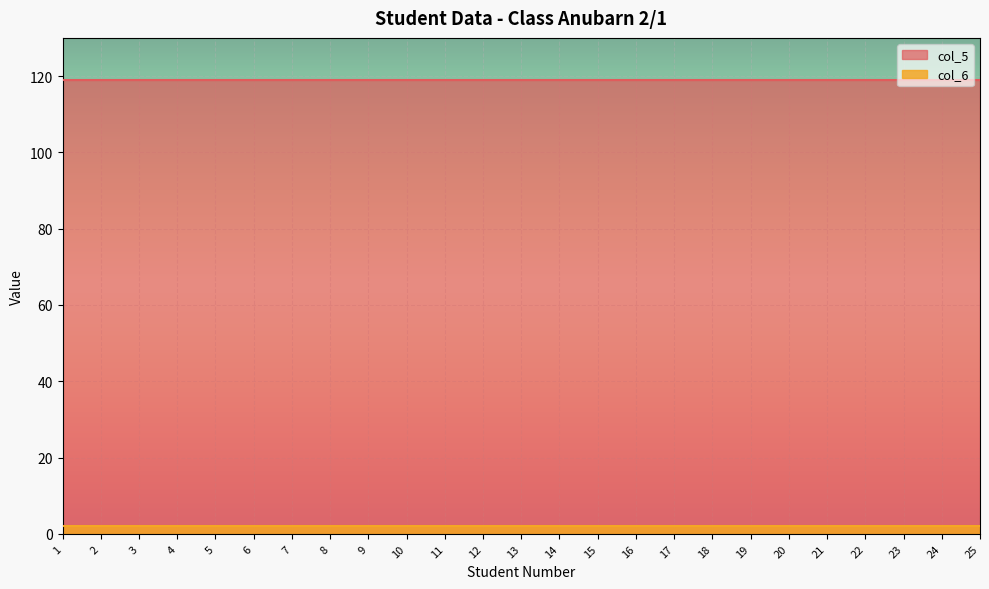

Which series has the largest range (max minus min)?

col_5